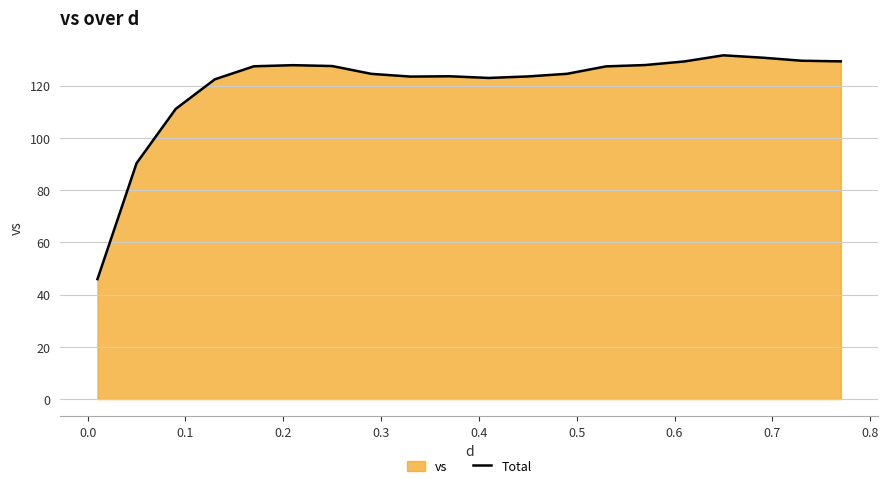

How many values are below 127?

10